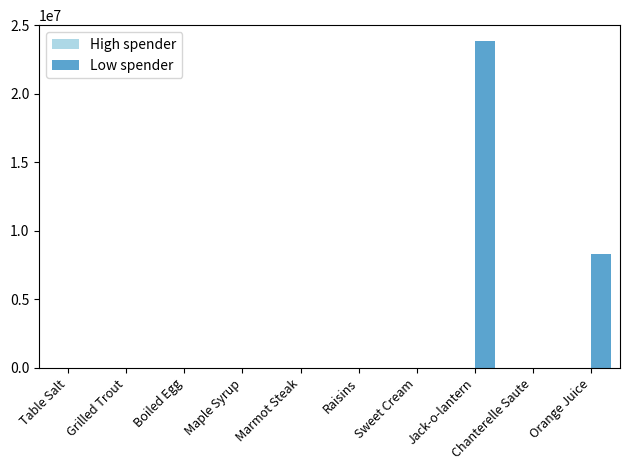

What is the maximum value for Low spender?

23818282